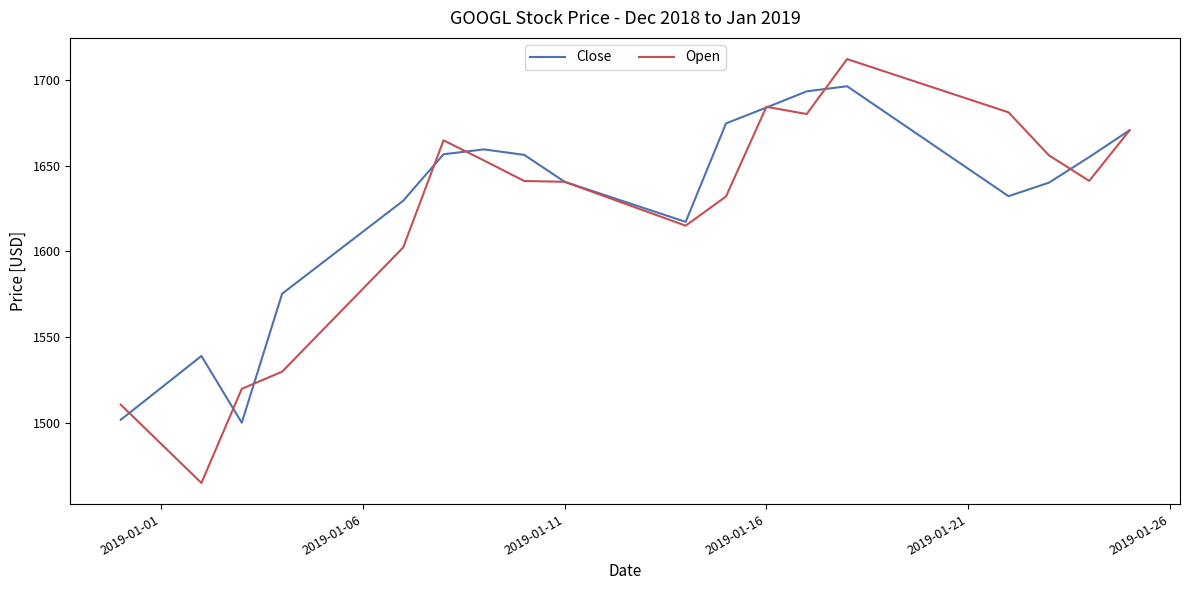

List the series in order of their peak value, lowest first.

Close, Open